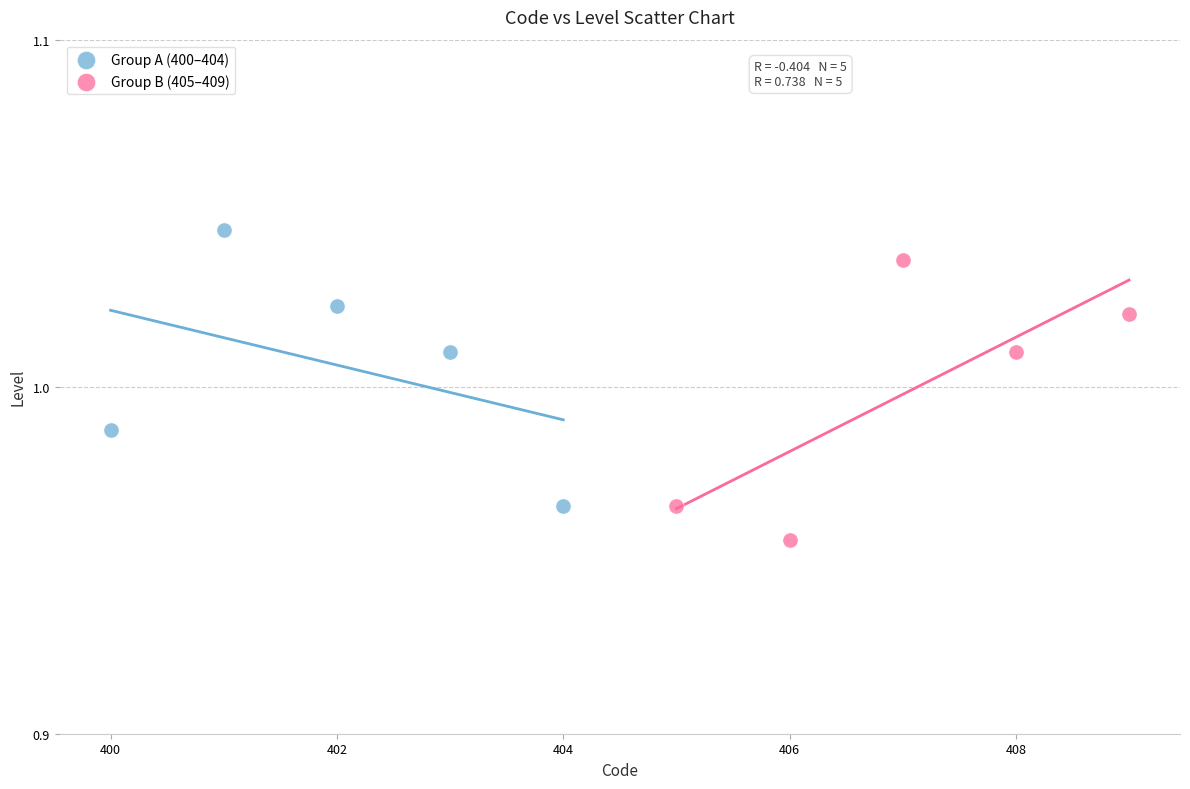

Which series reaches the minimum Y coordinate?

Group B (405–409)